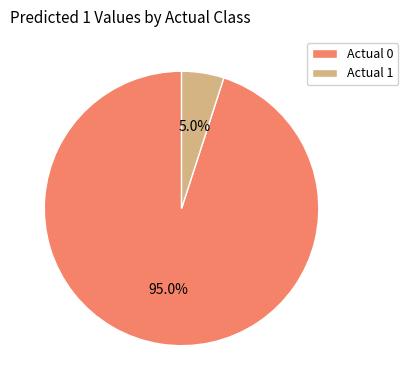

True or false: Actual 0 accounts for 95% of the total.

True